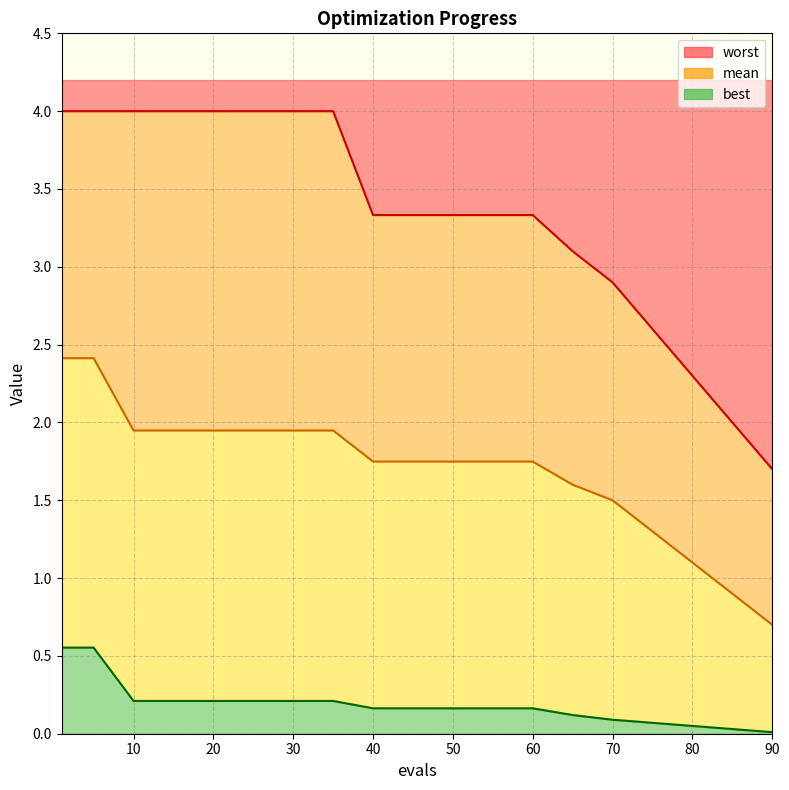

True or false: mean line and best line intersect in this chart.

False